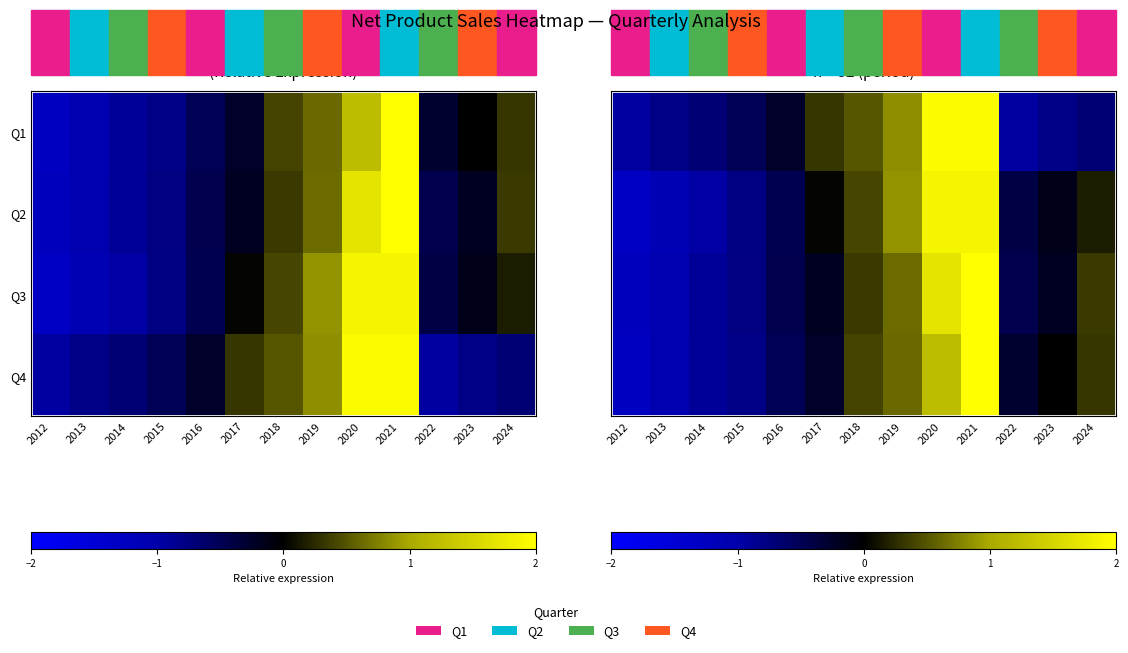

What is the maximum value shown in the chart?

2.5